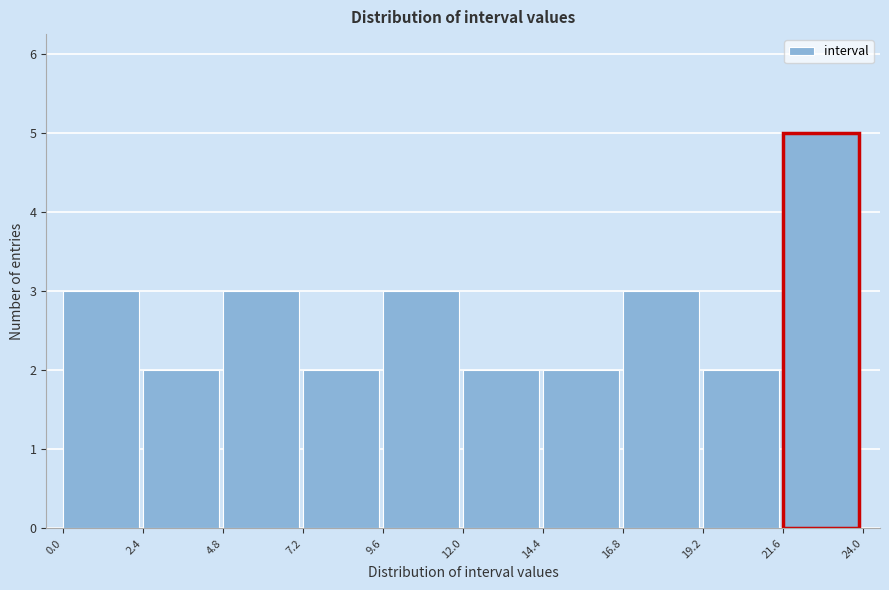

Reading left to right, list every bar in this chart as the range it spans on the x-axis followed by its height. The values are not printed on the chart, so give them approximately, as read against the axis.

0.0 to 2.4: 3
2.4 to 4.8: 2
4.8 to 7.2: 3
7.2 to 9.6: 2
9.6 to 12.0: 3
12.0 to 14.4: 2
14.4 to 16.8: 2
16.8 to 19.2: 3
19.2 to 21.6: 2
21.6 to 24.0: 5